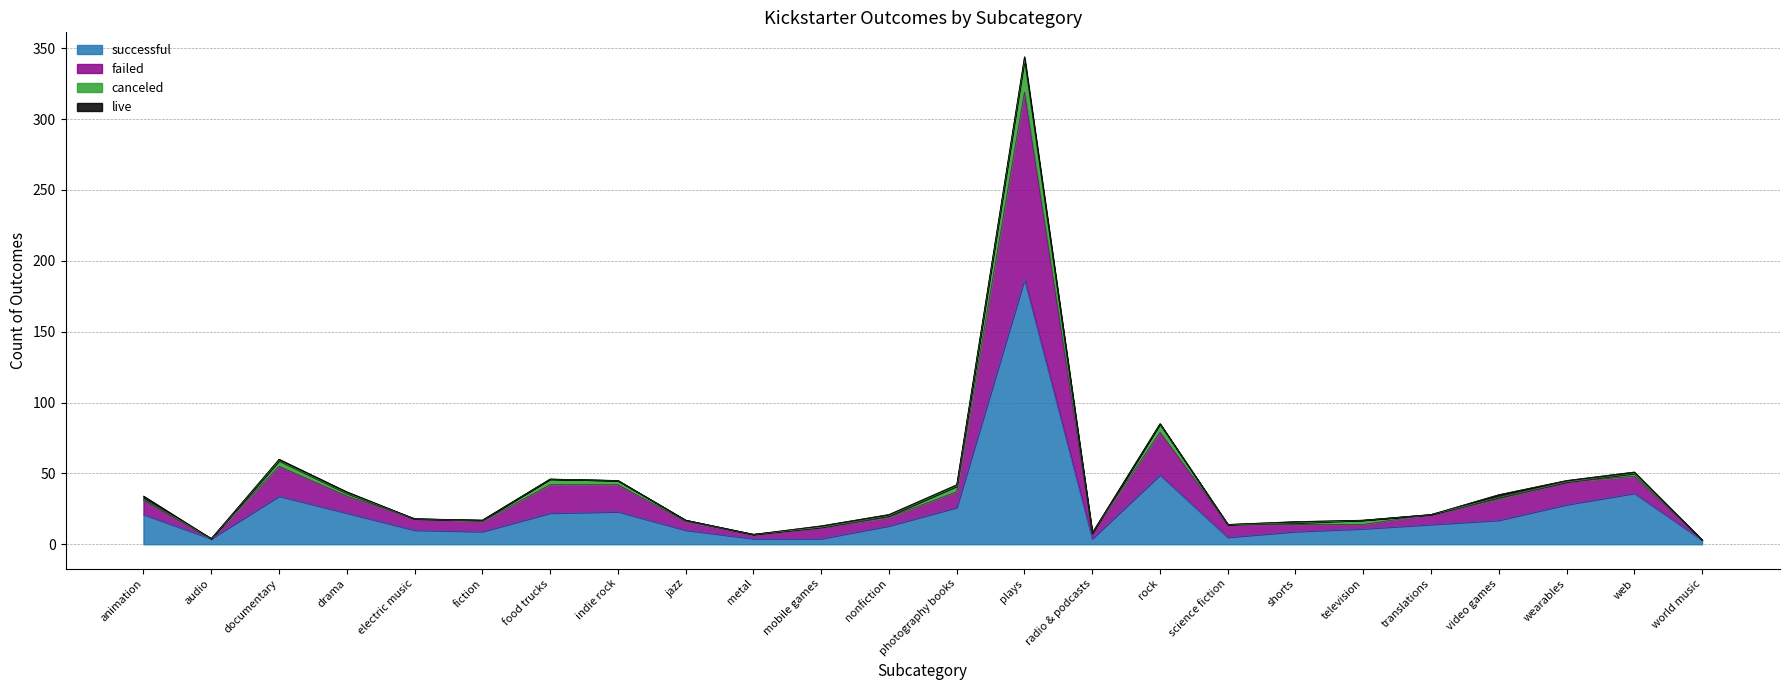

True or false: successful has a value of 187 at plays.

True